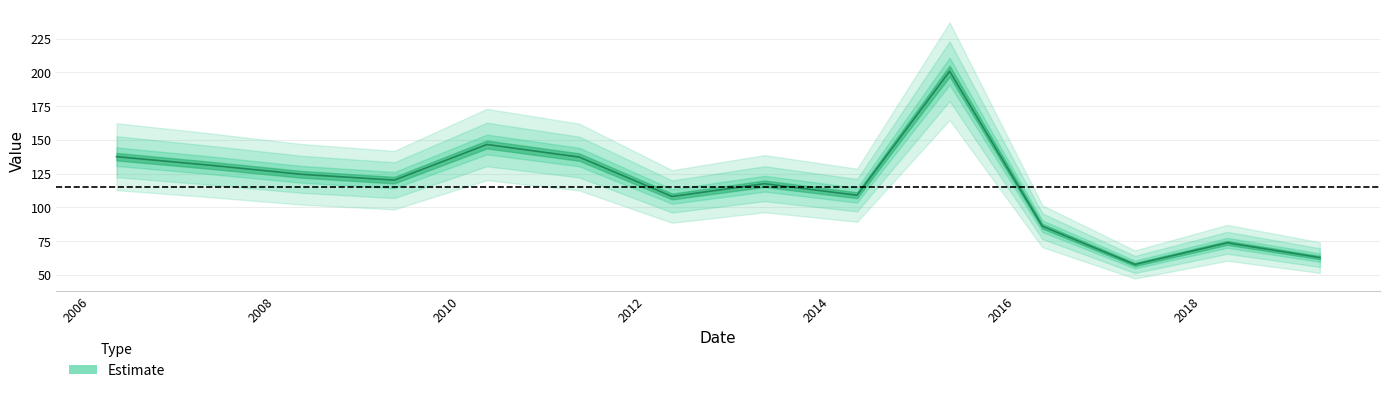

Reading left to right, transcribe all the data shown in this chart.

137.6	131.3	124.5	120.2	146.6	137.3	108.1	117.6	109.0	200.8	86.1	57.8	73.8	62.9